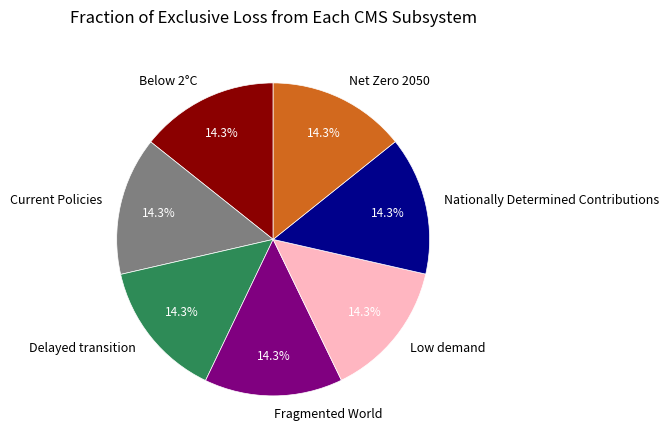

How many segments does this pie chart have?

7